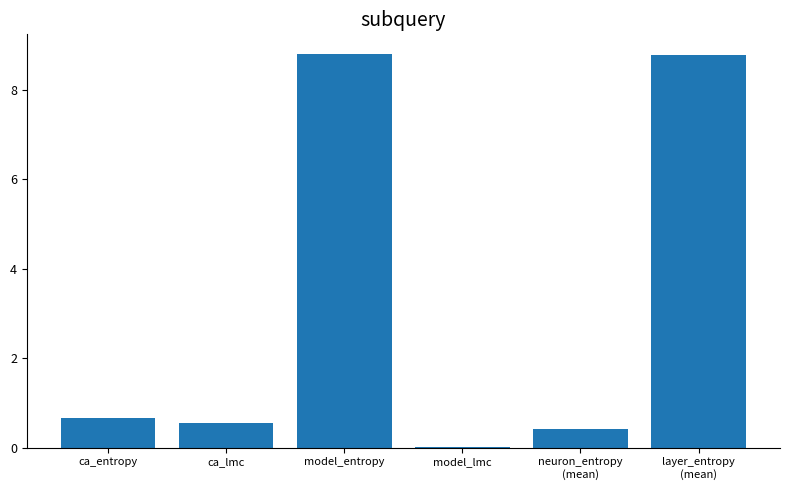

What is the average value?

3.2